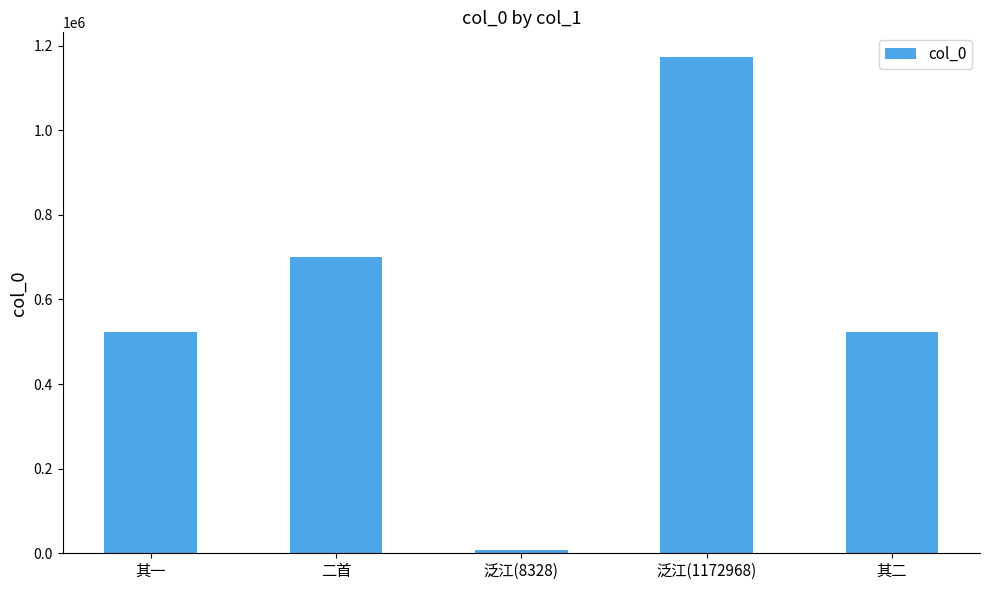

What is the label of the 1st bar from the left?

其一